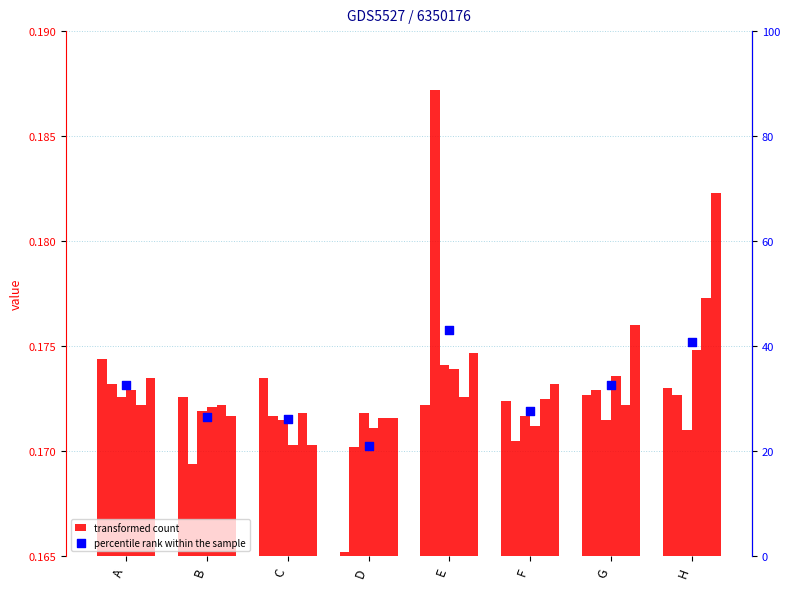

At how many categories does at least one series exceed 0?

8